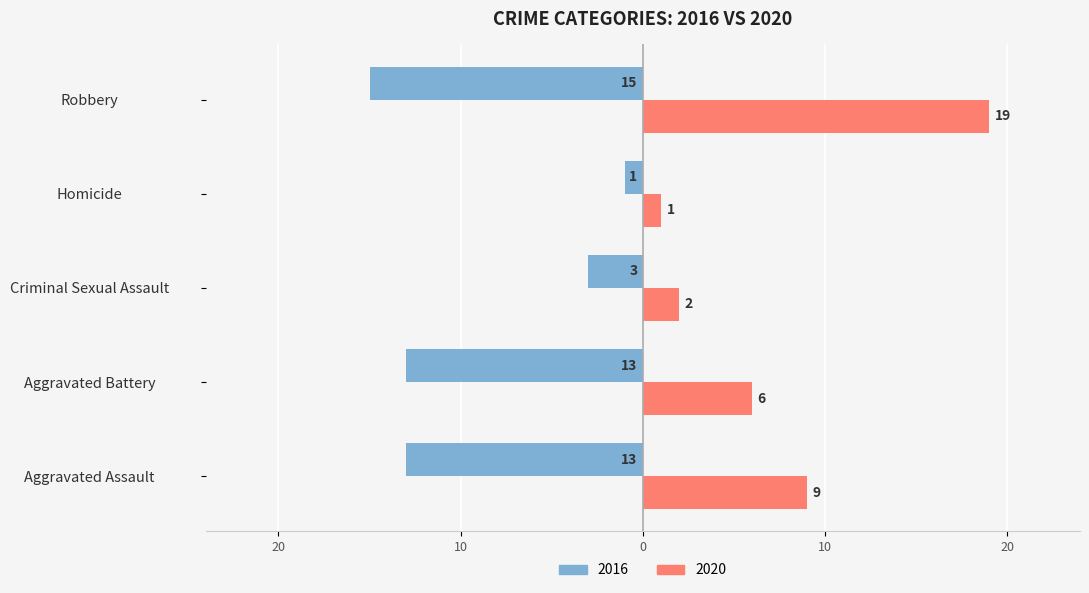

What is the label of the 1st bar from the left?

Aggravated Assault